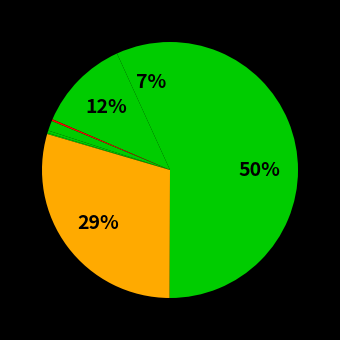

To the nearest percent, what is the average slice percentage?

11%